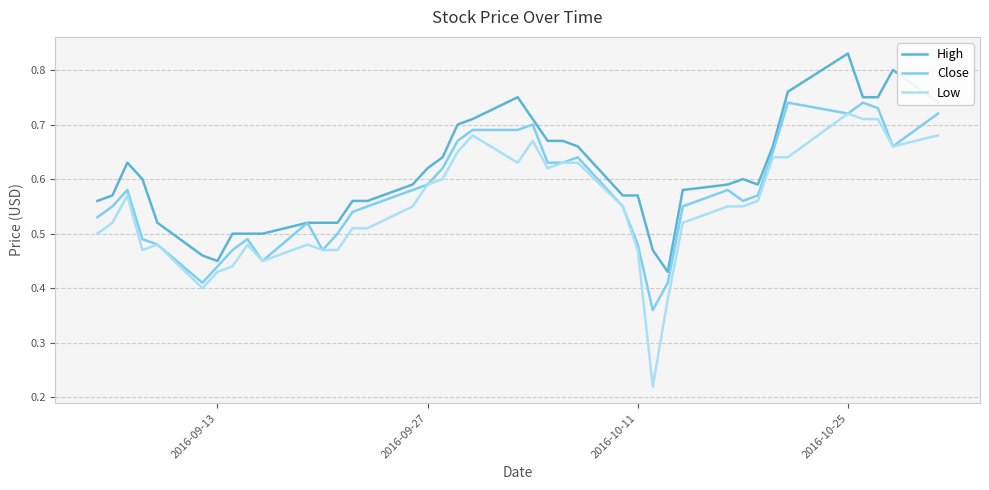

True or false: High and Low cross at least once.

False